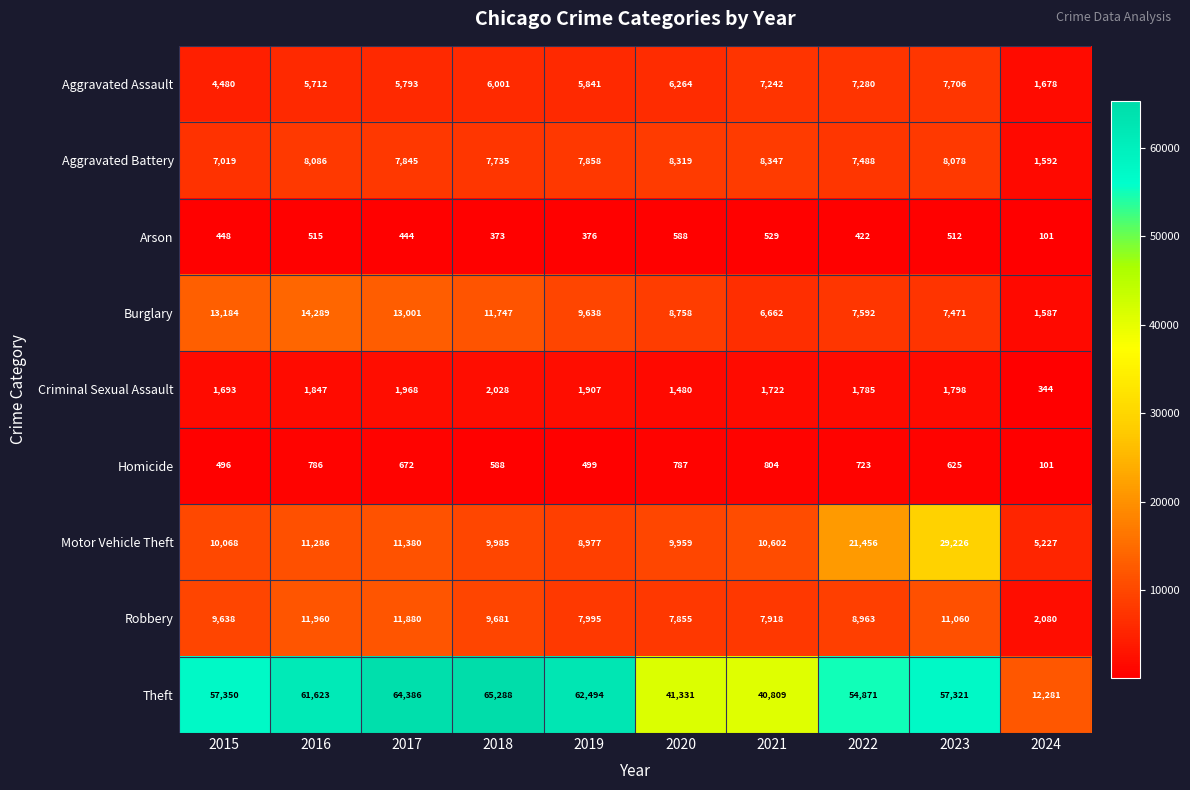

What is the sum of the Homicide values at 2016 and 2015?

1282